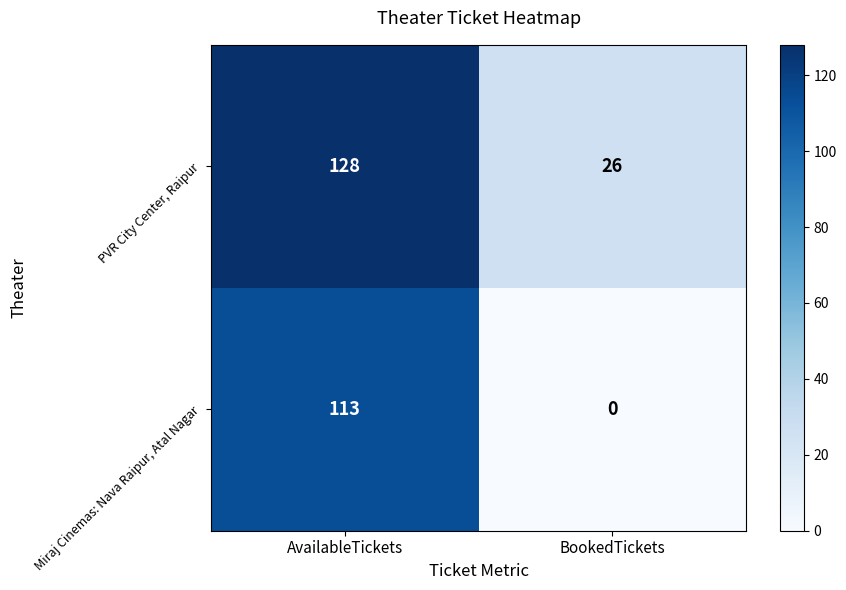

What is the sum of the PVR City Center, Raipur values at AvailableTickets and BookedTickets?

154